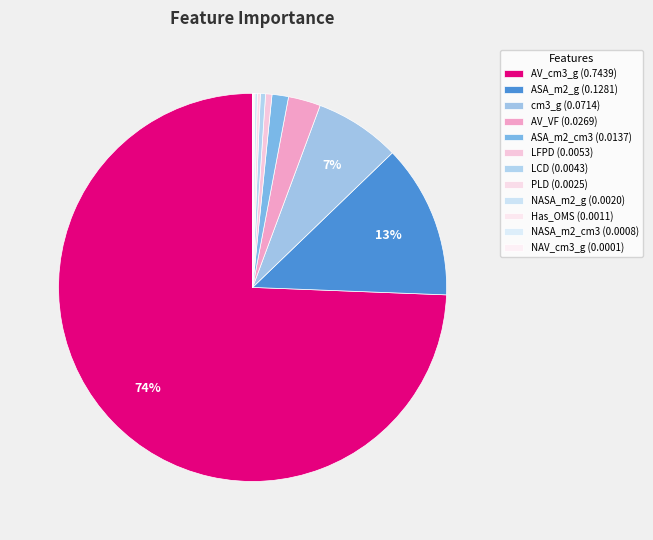

How many segments does this pie chart have?

12